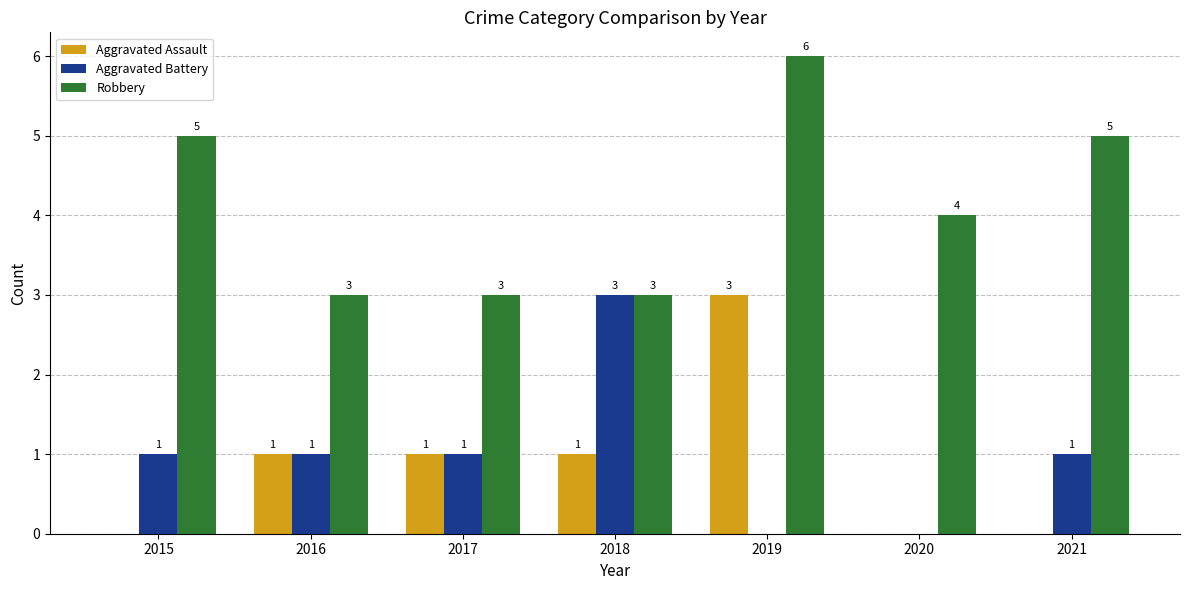

Reading right to left, what are all the values shown in this chart?

Aggravated Assault: 2021=0	2020=0	2019=3	2018=1	2017=1	2016=1	2015=0
Aggravated Battery: 2021=1	2020=0	2019=0	2018=3	2017=1	2016=1	2015=1
Robbery: 2021=5	2020=4	2019=6	2018=3	2017=3	2016=3	2015=5